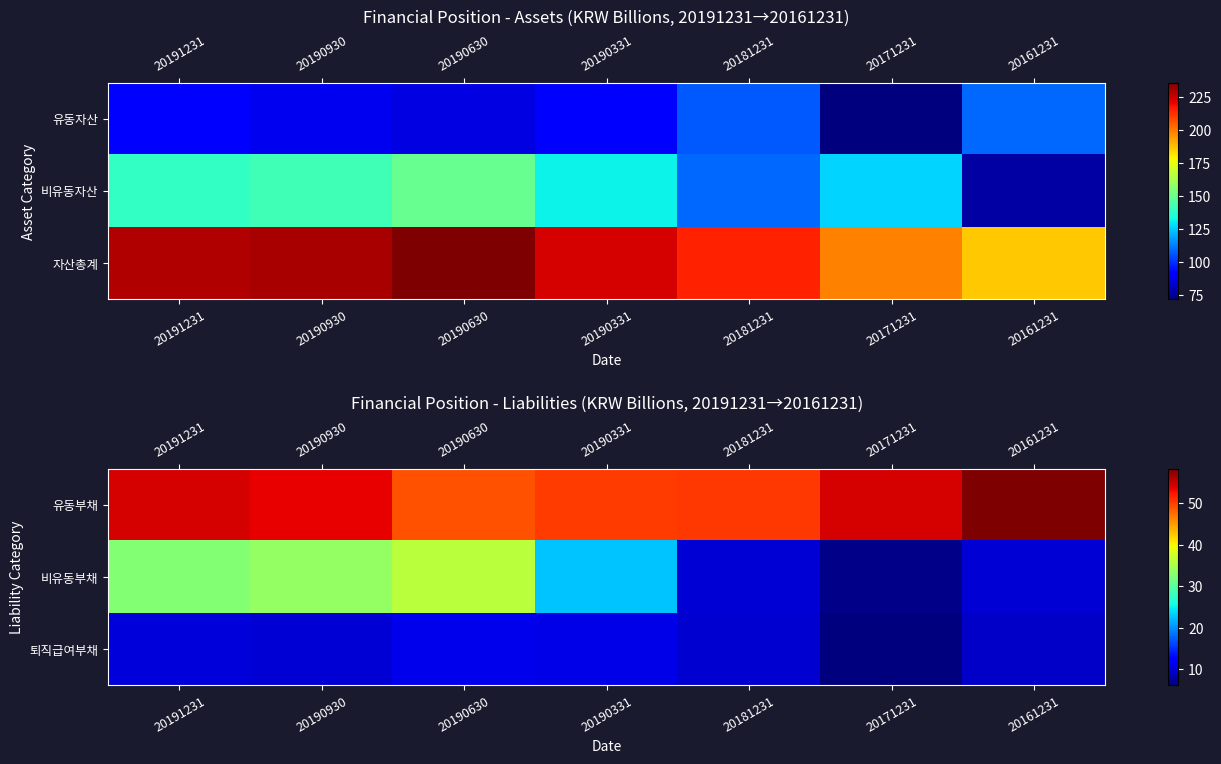

What is the average value of the 비유동부채 series?

21.7